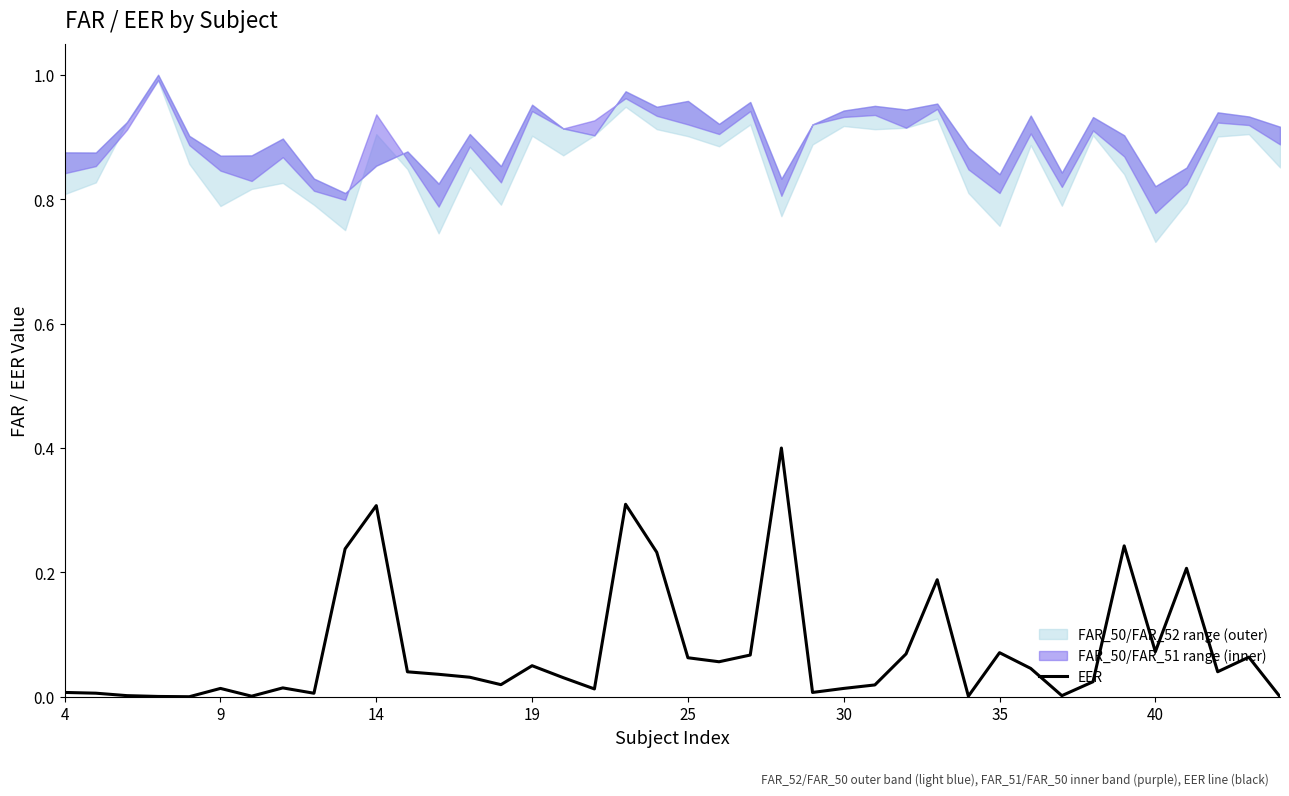

The value at 14 is 0.0. True or false?

False